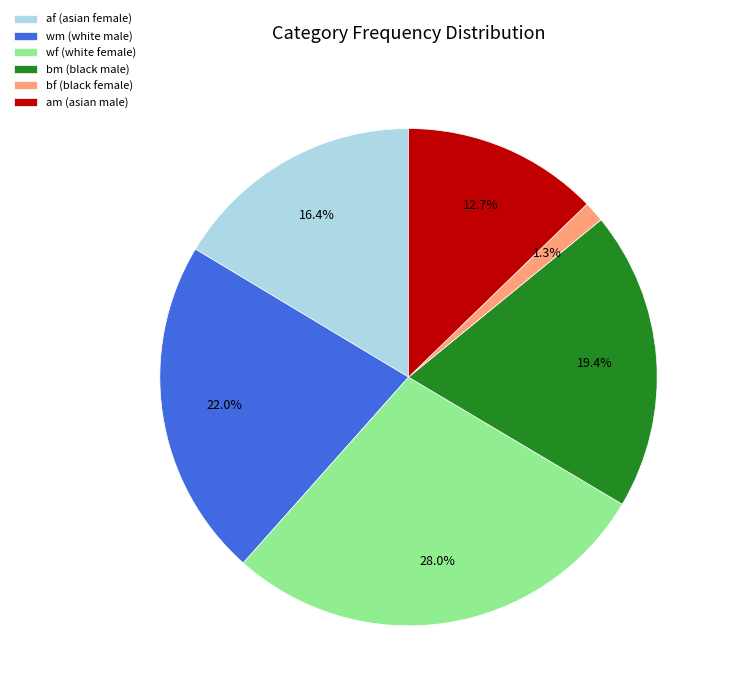

Between wm (white male) and wf (white female), which is larger?

wf (white female)